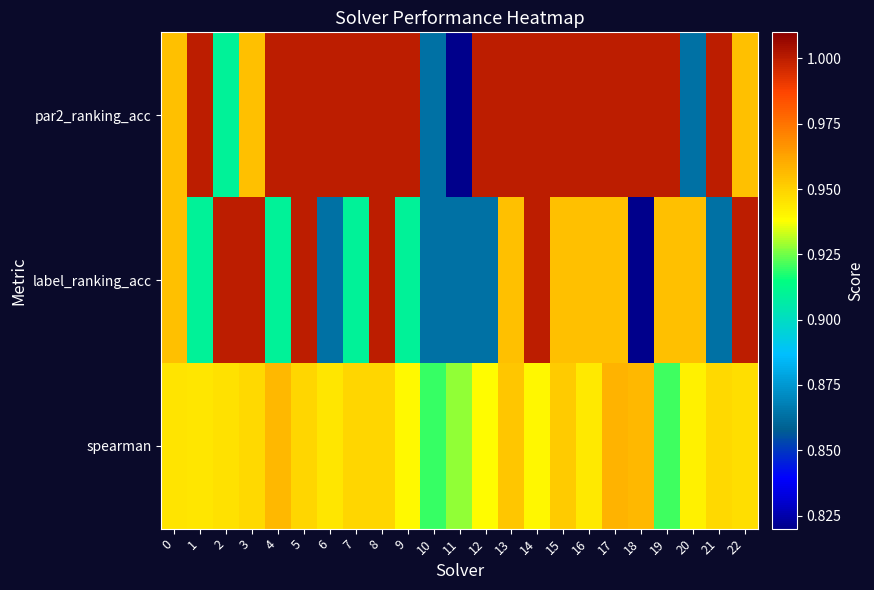

Rank the series at 19 from highest to lowest value.

par2_ranking_acc, label_ranking_acc, spearman